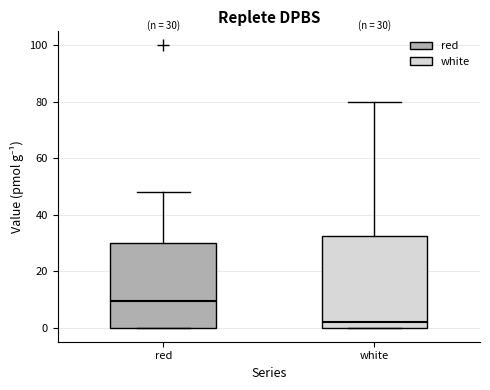

Which box's median line is the lowest?

white